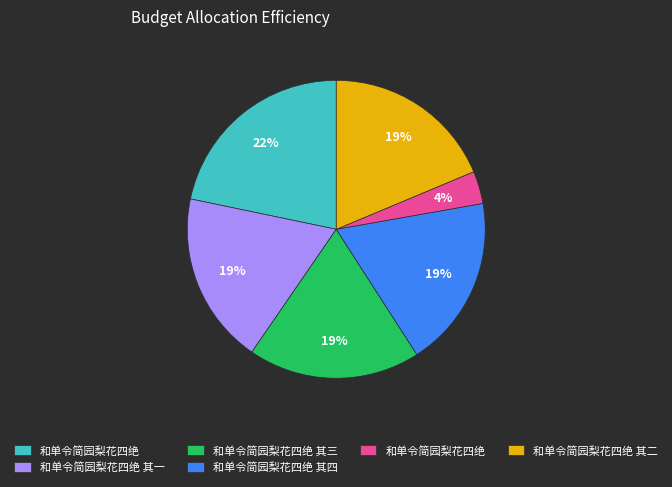

To the nearest percent, what is the difference between the largest and smallest slice percentages?

18%